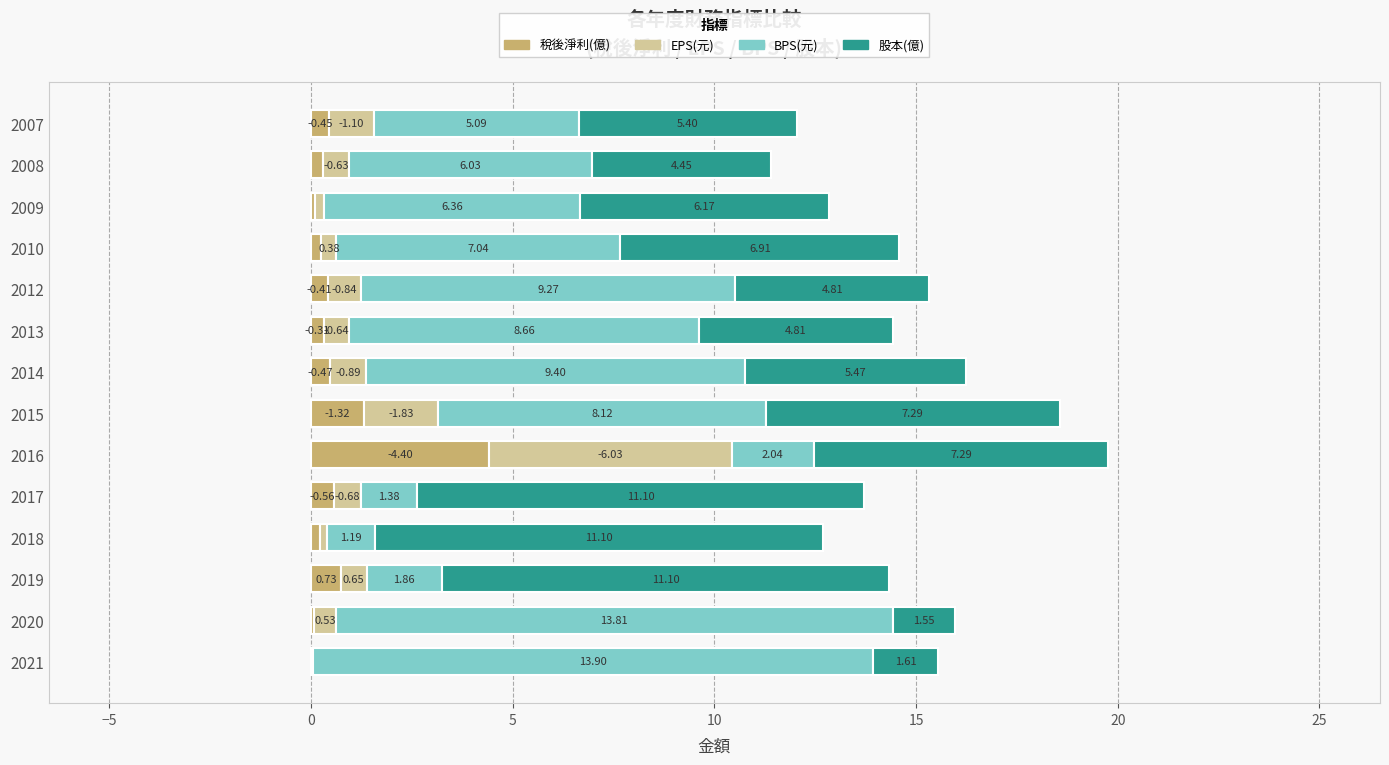

What is the total value across all series at 2010?

14.6